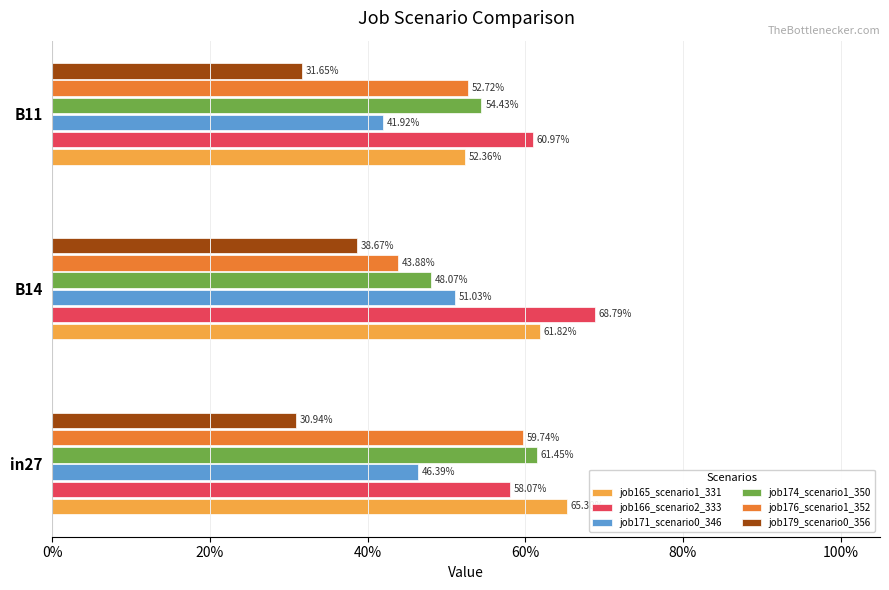

Reading left to right, list all the values displayed in this chart.

job165_scenario1_331: 0.7	0.6	0.5
job166_scenario2_333: 0.6	0.7	0.6
job171_scenario0_346: 0.5	0.5	0.4
job174_scenario1_350: 0.6	0.5	0.5
job176_scenario1_352: 0.6	0.4	0.5
job179_scenario0_356: 0.3	0.4	0.3